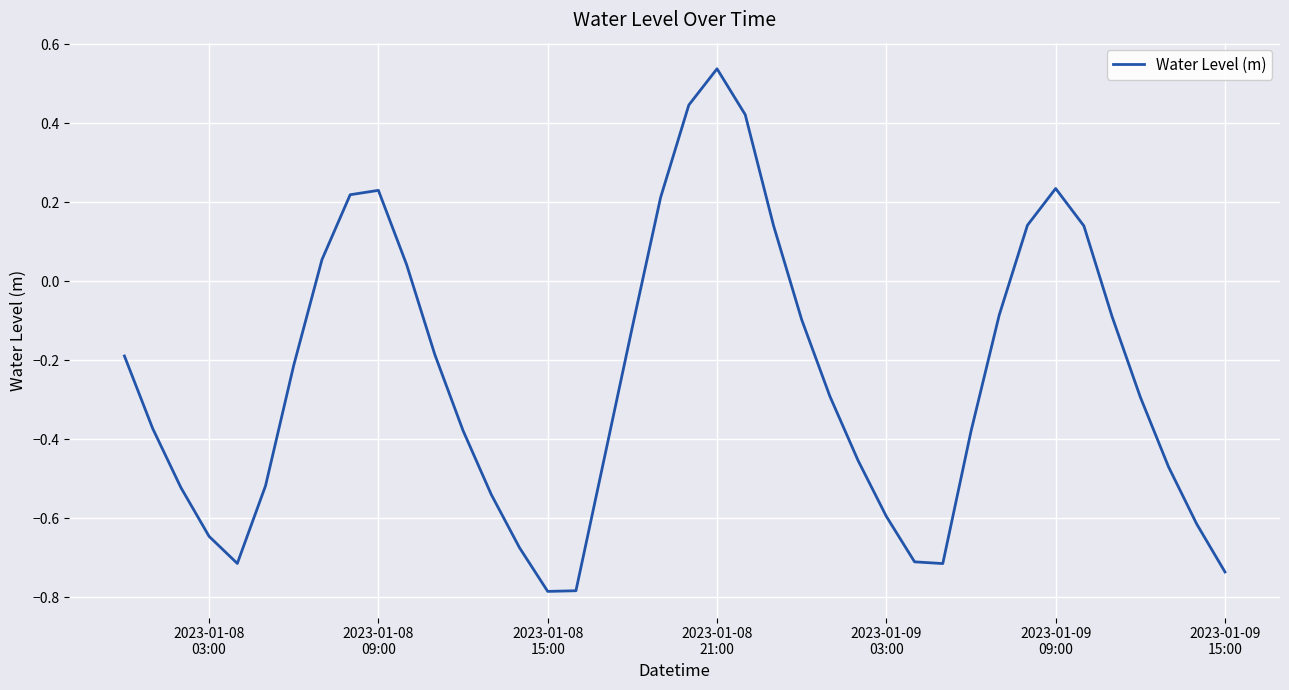

Count the number of data series in this chart.

1